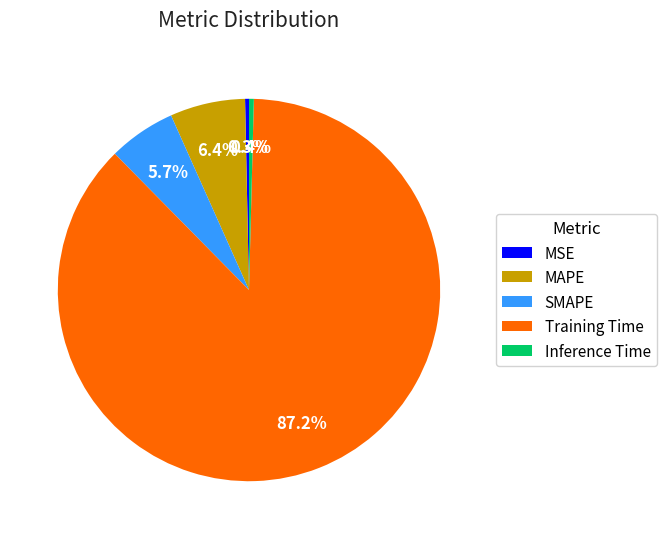

To the nearest percent, what is the difference between the SMAPE and MAPE slice percentages?

1%